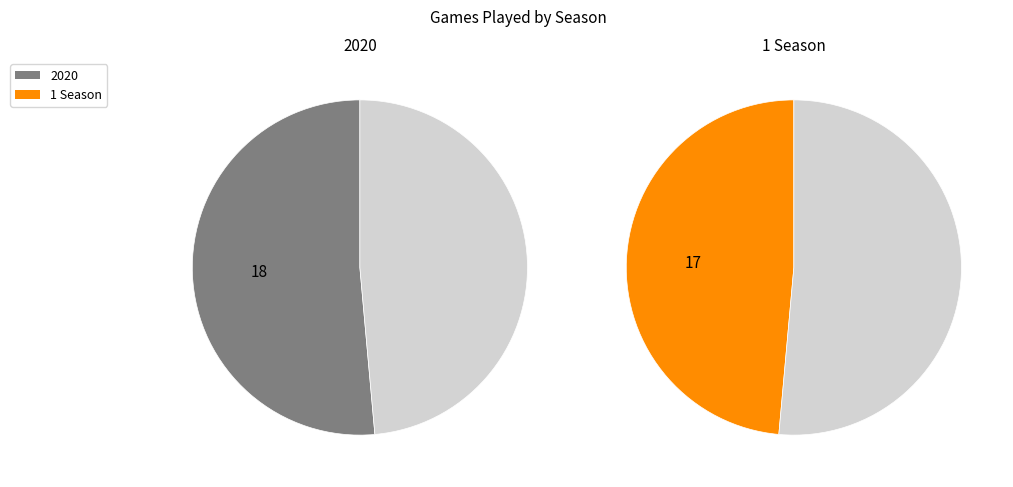

To the nearest percent, what is the average slice percentage?

50%